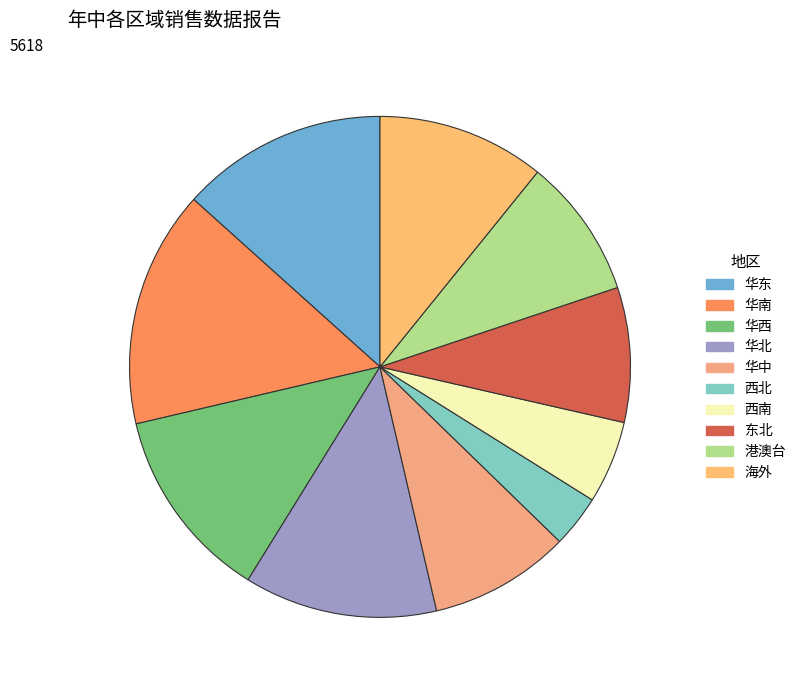

To the nearest percent, what is the average slice percentage?

10%